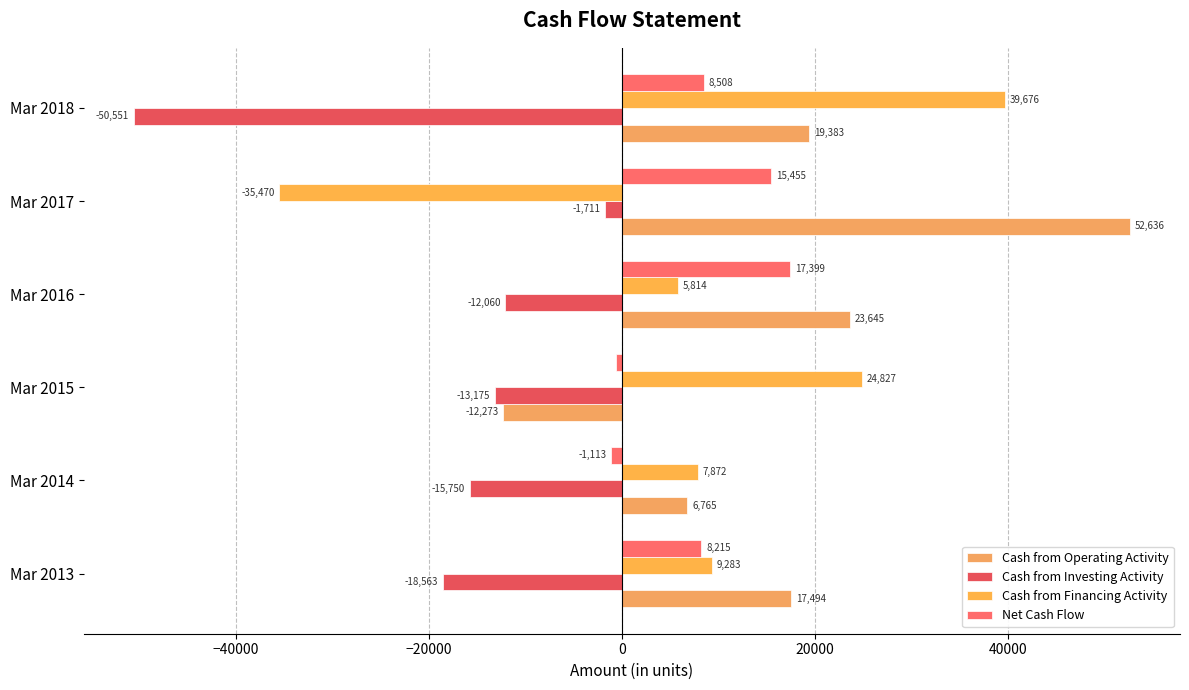

Reading left to right, extract all data points from this chart.

Cash from Operating Activity: 17494	6765	-12273	23645	52636	19383
Cash from Investing Activity: -18563	-15750	-13175	-12060	-1711	-50551
Cash from Financing Activity: 9283	7872	24827	5814	-35470	39676
Net Cash Flow: 8215	-1113	-621	17399	15455	8508